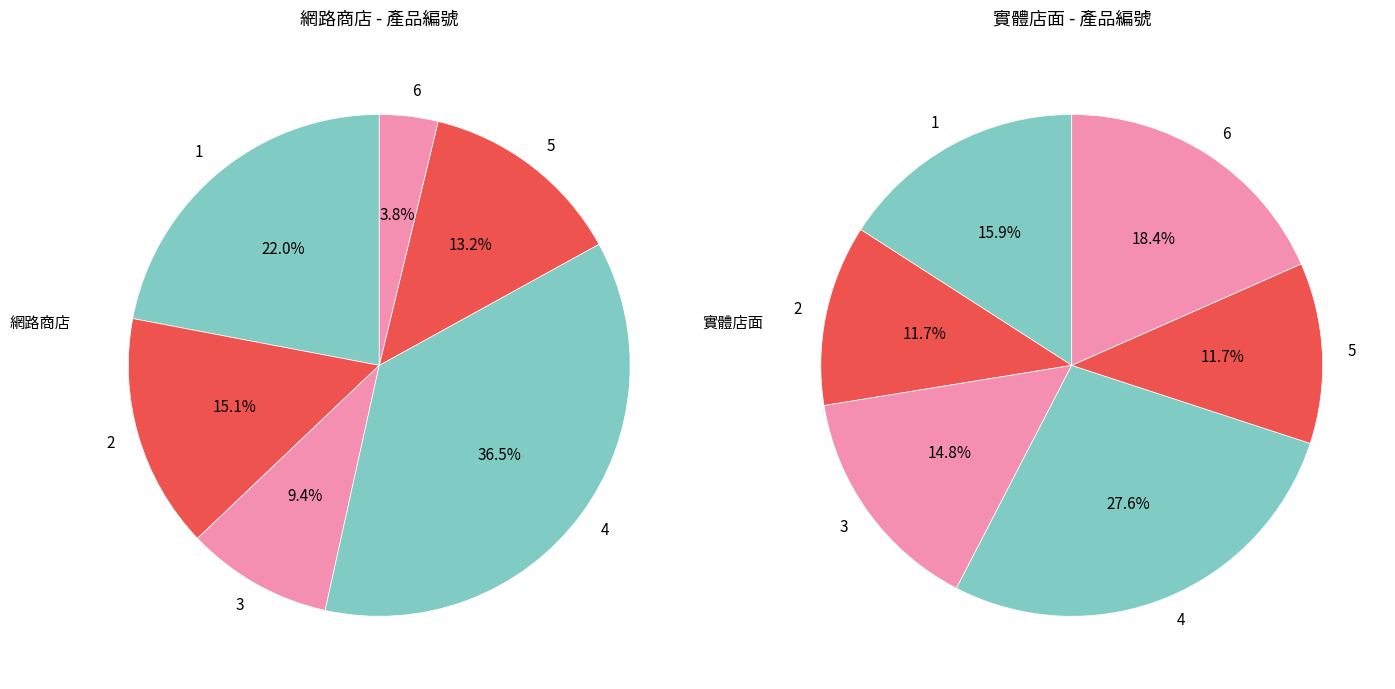

To the nearest percent, what is the difference between the 5 and 3 slice percentages?

4%